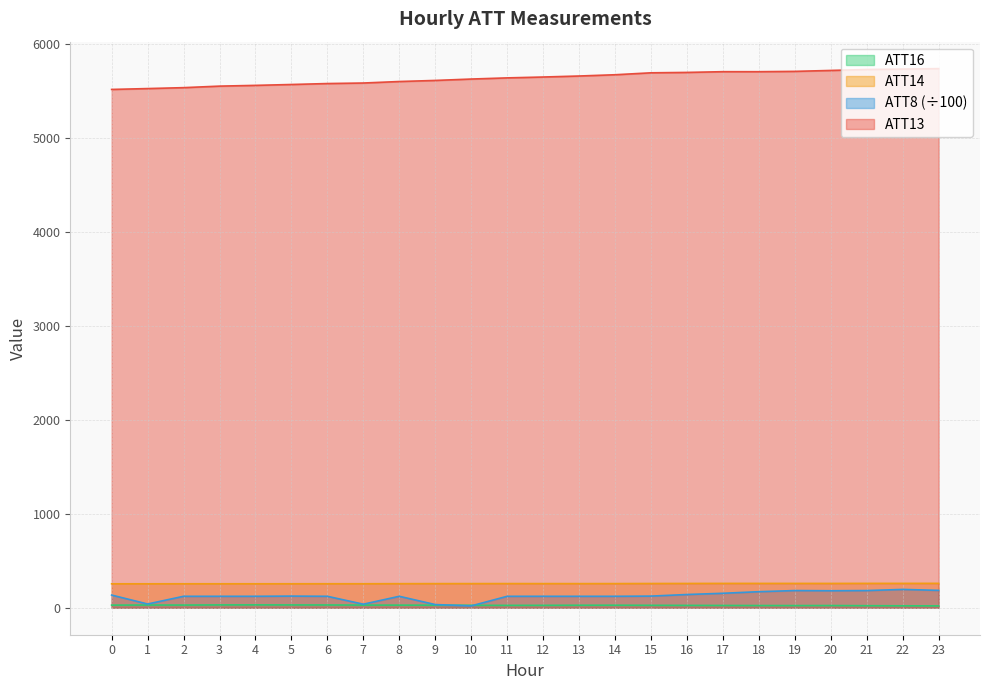

What is the average value of the ATT13 series?

5634.9